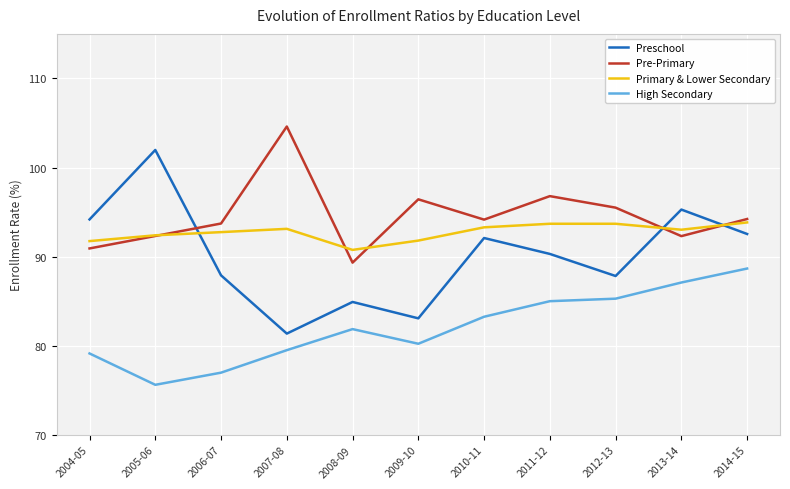

Where is the first local maximum for High Secondary?

2008-09